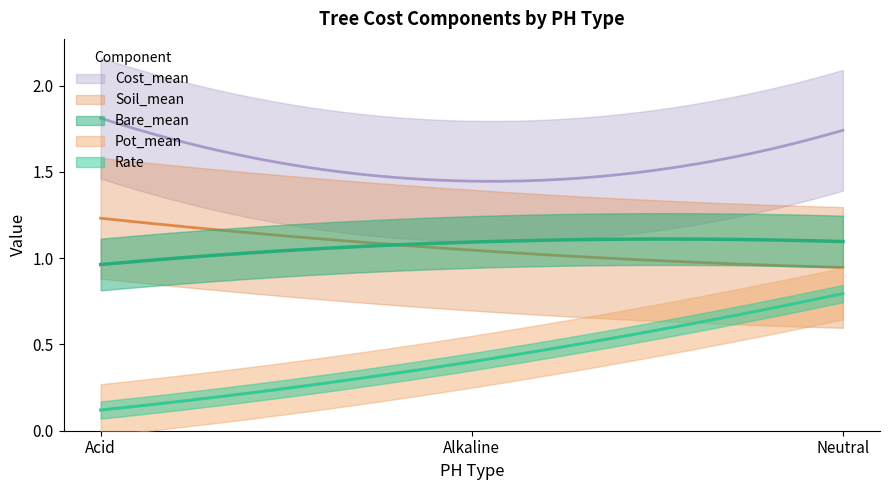

True or false: Rate has a value of 0.1 at Acid.

True